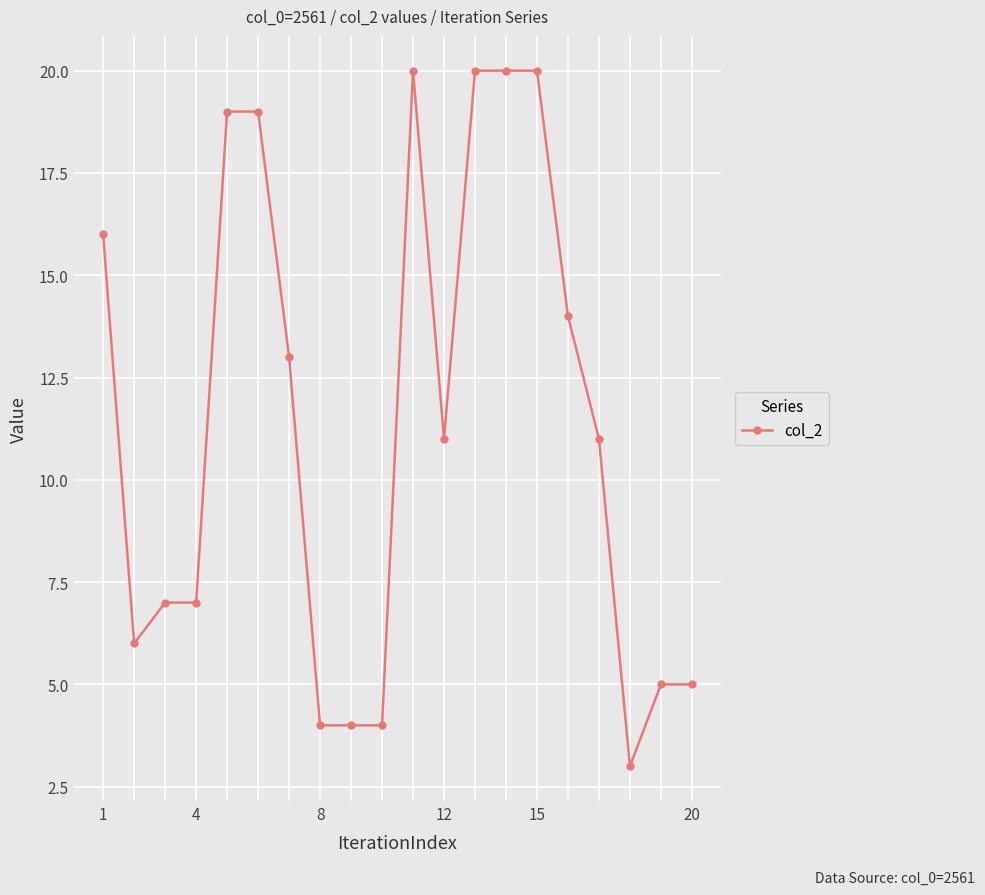

True or false: there are more than 0 points higher than both neighbors.

True